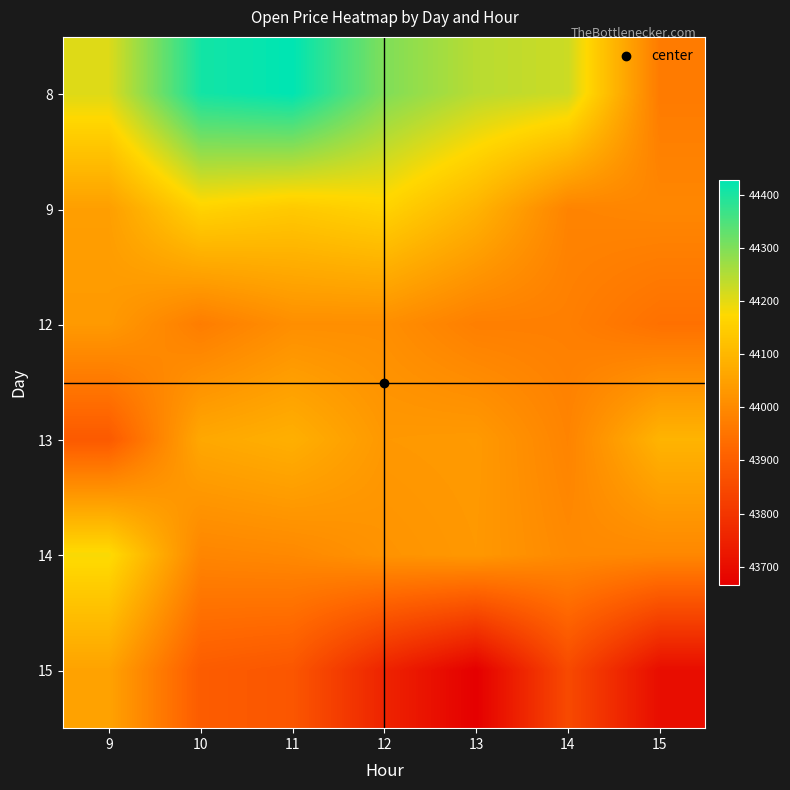

Reading right to left, extract all data points from this chart.

8: 15=43966.8	14=44225.4	13=44245.0	12=44300.8	11=44429.4	10=44408.3	9=44208.3
9: 15=43993.1	14=43986.1	13=44092.3	12=44161.9	11=44140.5	10=44161.5	9=44045.8
12: 15=43944.4	14=43975.9	13=43975.6	12=44010.7	11=44010.6	10=43971.2	9=44035.2
13: 15=44093.3	14=43986.3	13=44035.4	12=44031.9	11=44083.3	10=44066.2	9=43889.7
14: 15=43994.7	14=43999.3	13=44031.8	12=44021.1	11=43997.3	10=43990.2	9=44181.7
15: 15=43700.0	14=43850.0	13=43664.6	12=43755.2	11=43881.8	10=43895.8	9=44054.3